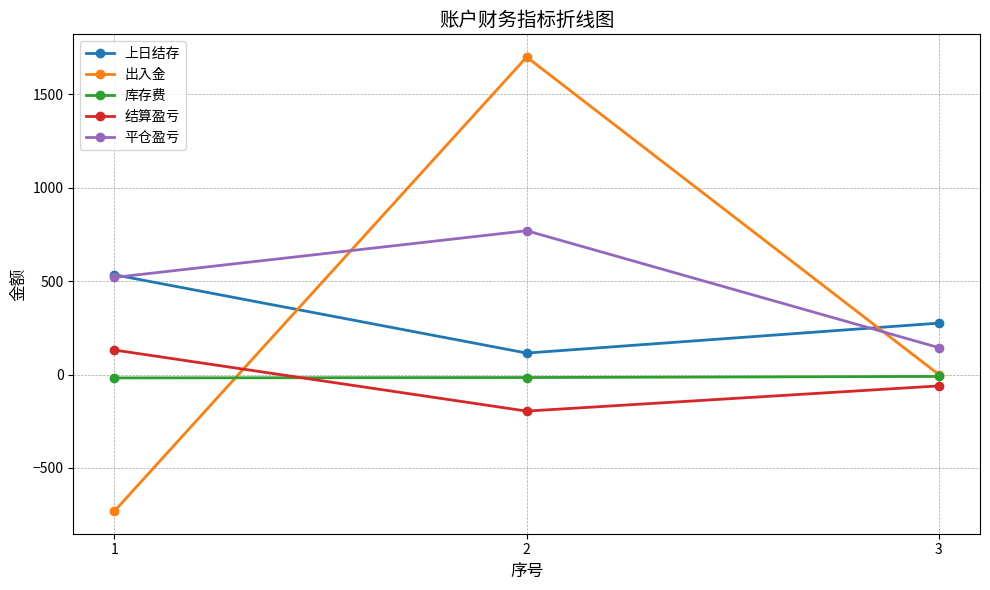

Which series has the largest range (max minus min)?

出入金